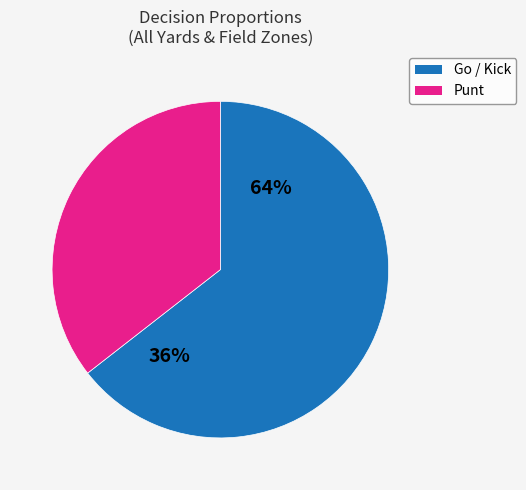

Is there any slice that represents more than half of the pie?

Yes